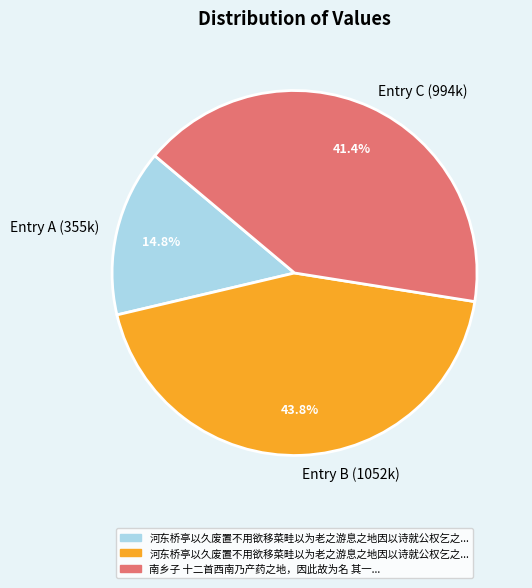

Does any single category account for the majority?

No